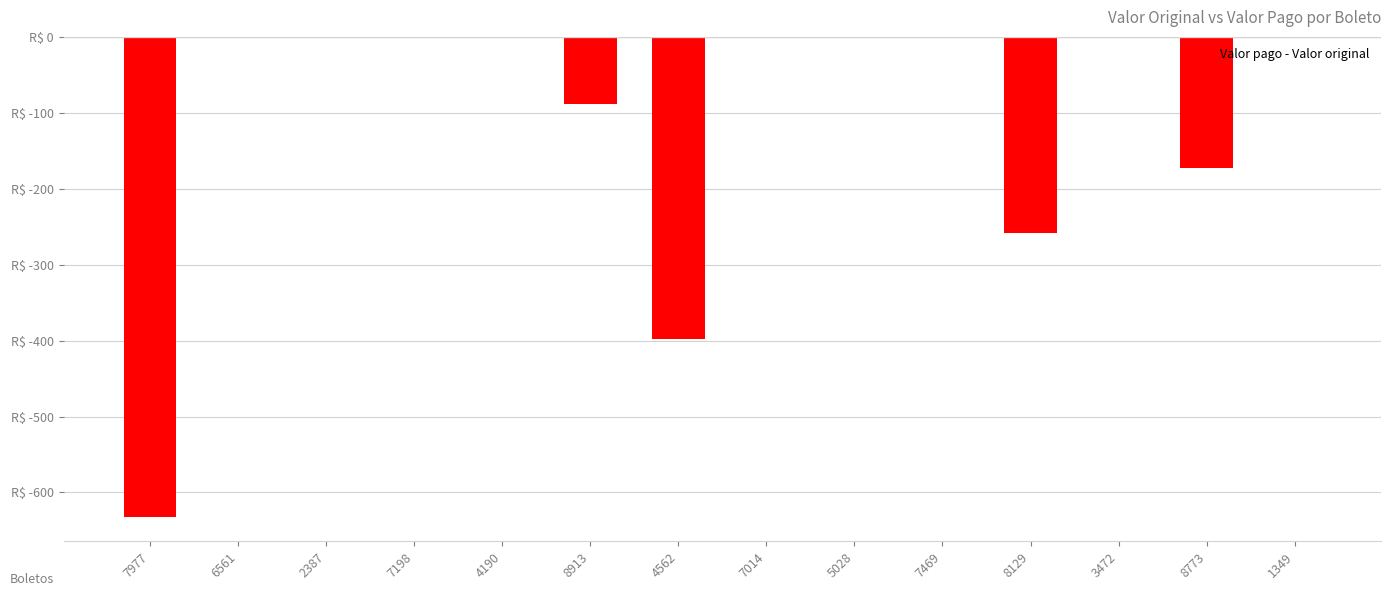

Which category has the highest value across all series?

6561